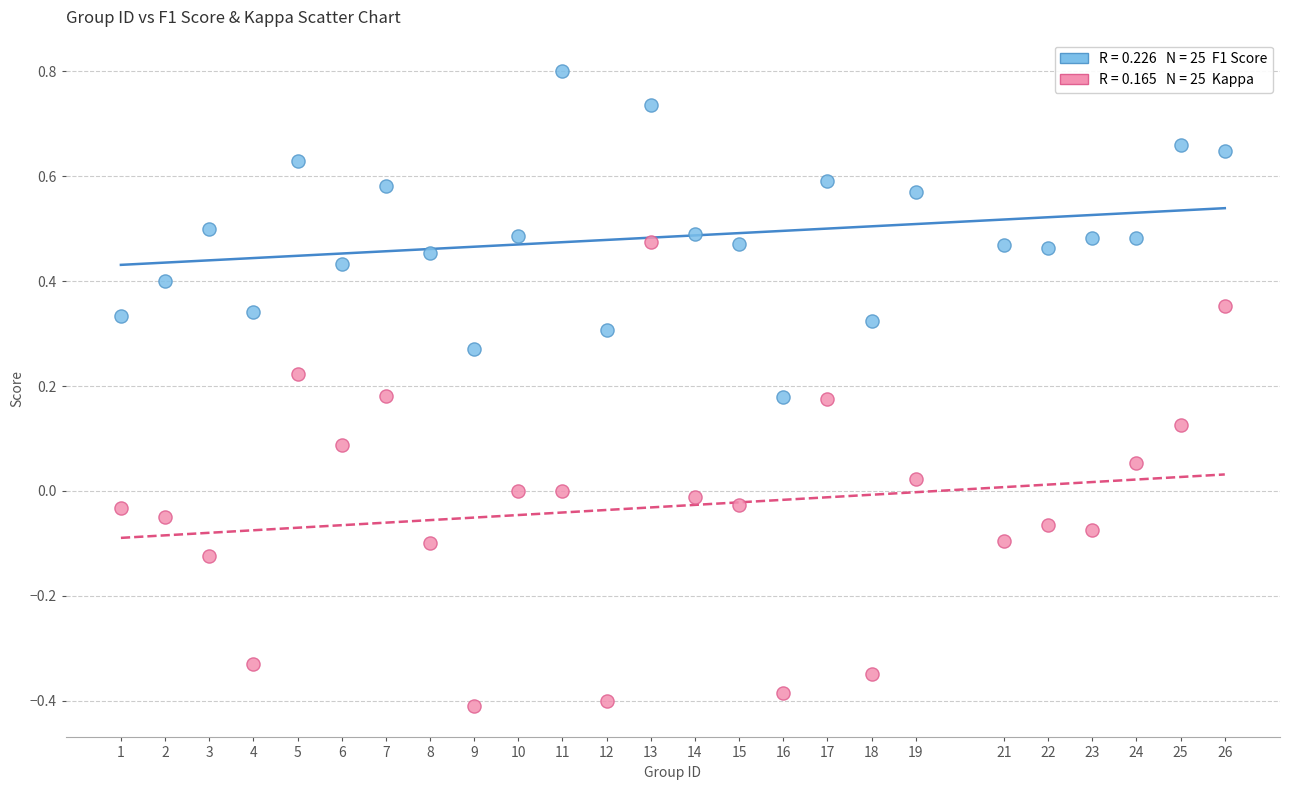

Across all data points, what is the range of Y values (max minus min)?

1.2